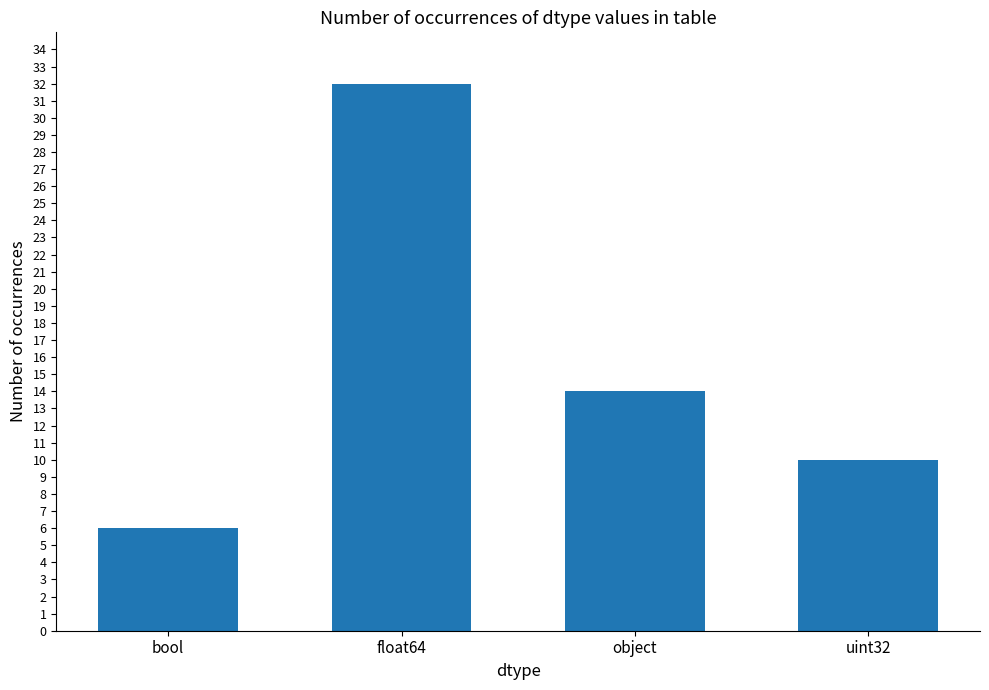

Are the bars grouped side by side (vs. stacked)?

No